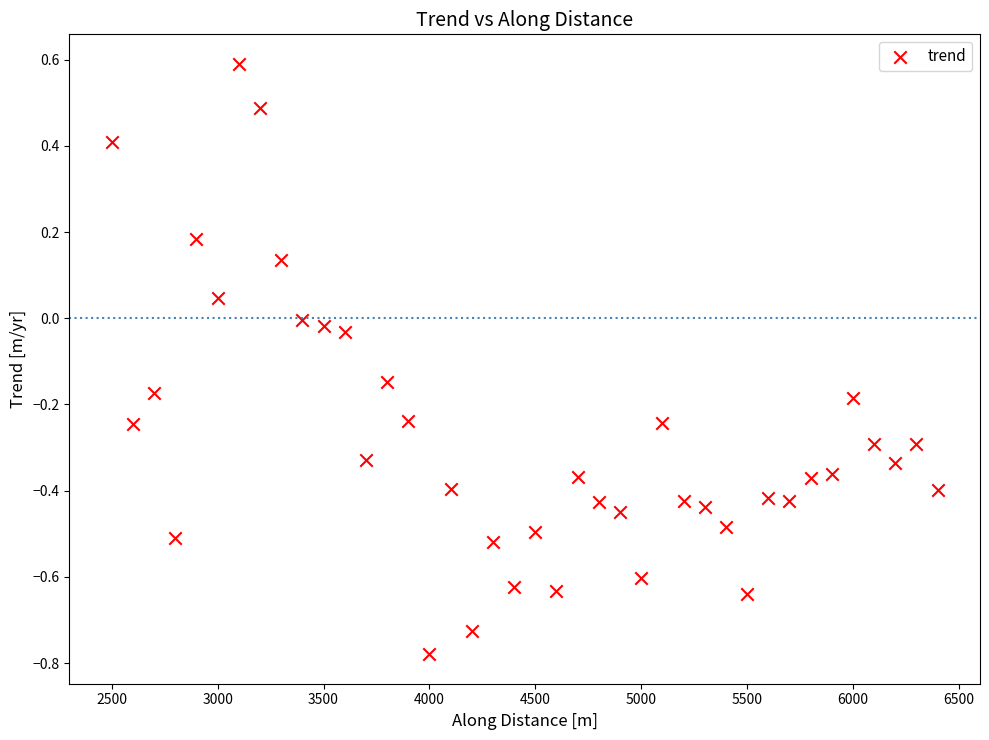

What is the range of X values (max minus min)?

3900.0